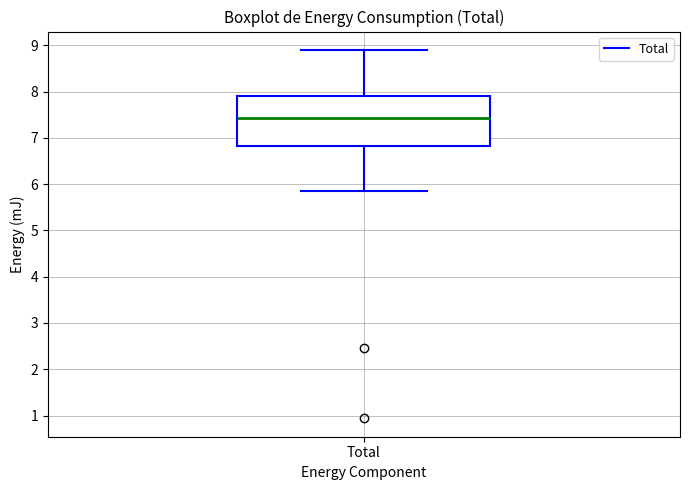

Where does the upper whisker of the box for Total end on the y-axis? The values are not printed on the chart, so give them approximately, as read against the axis.

8.9